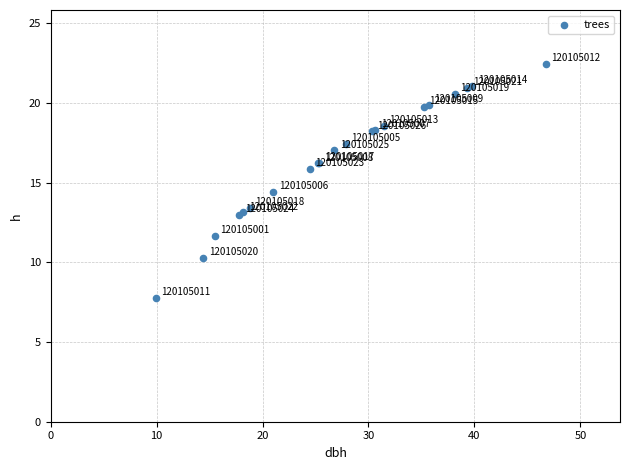

What Y value in the scatter plot is closest to 15?

14.4